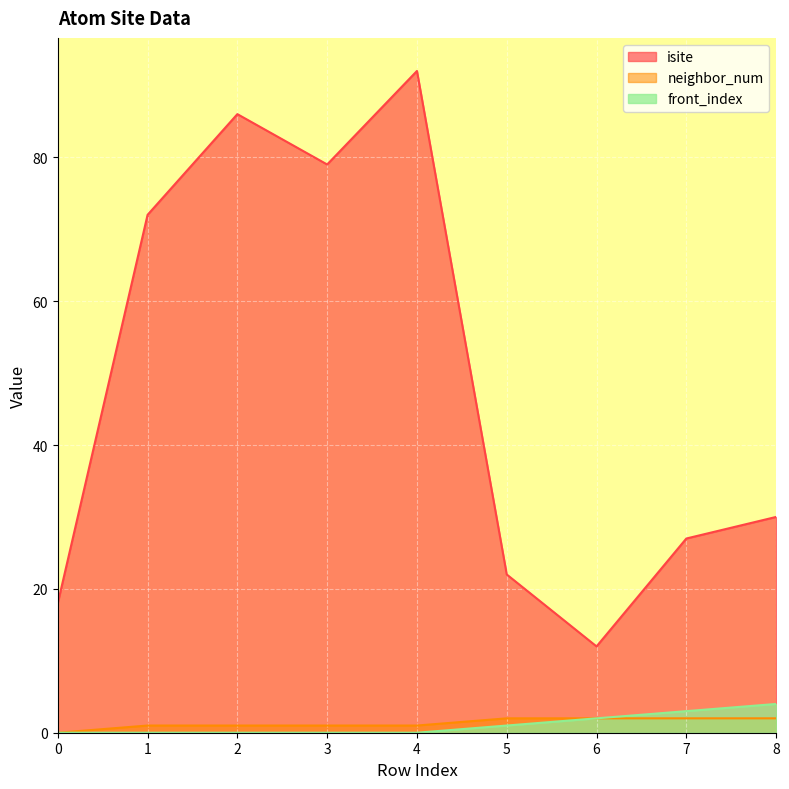

How many lines are shown in the chart?

3